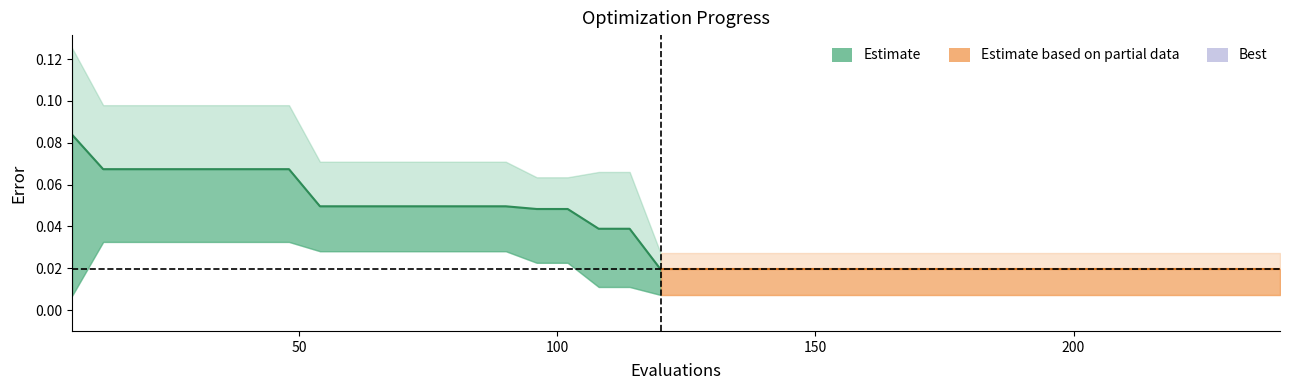

How many values are between 0 and 1?

20